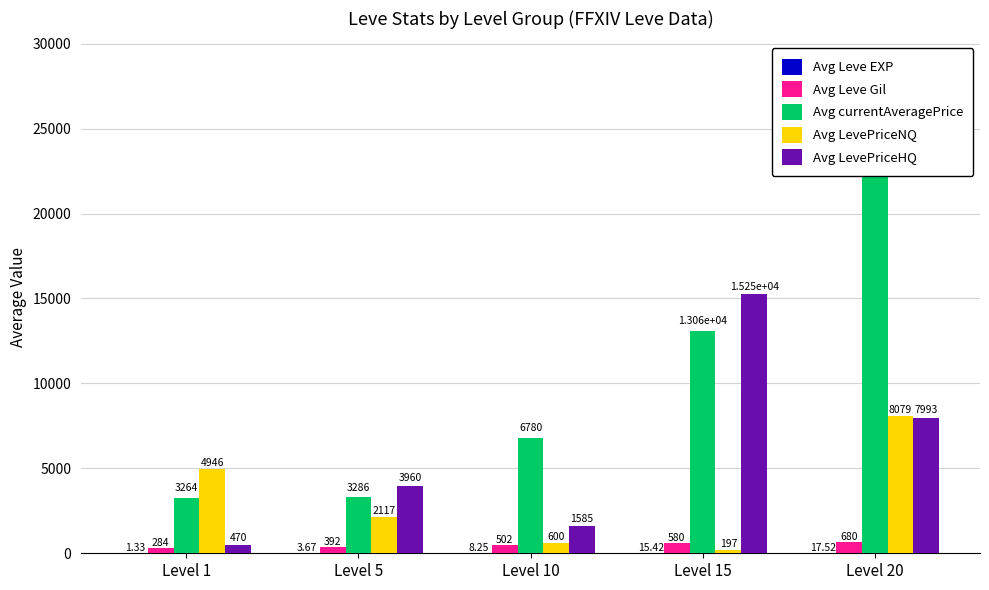

What is the difference between the highest and lowest values at Level 5?

3956.3